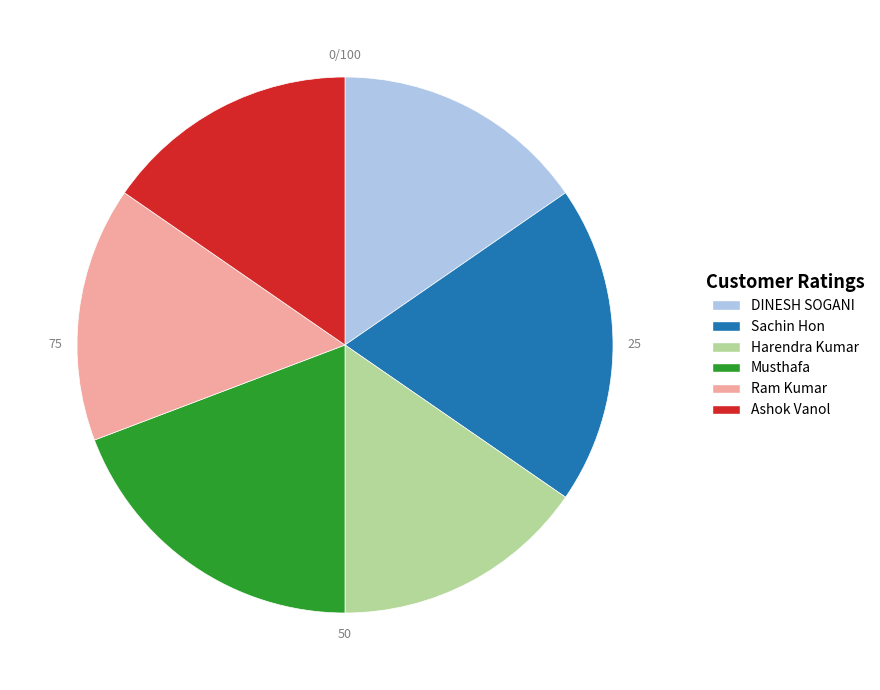

What is the ratio of the value at Ashok Vanol to the value at Harendra Kumar?

1.0